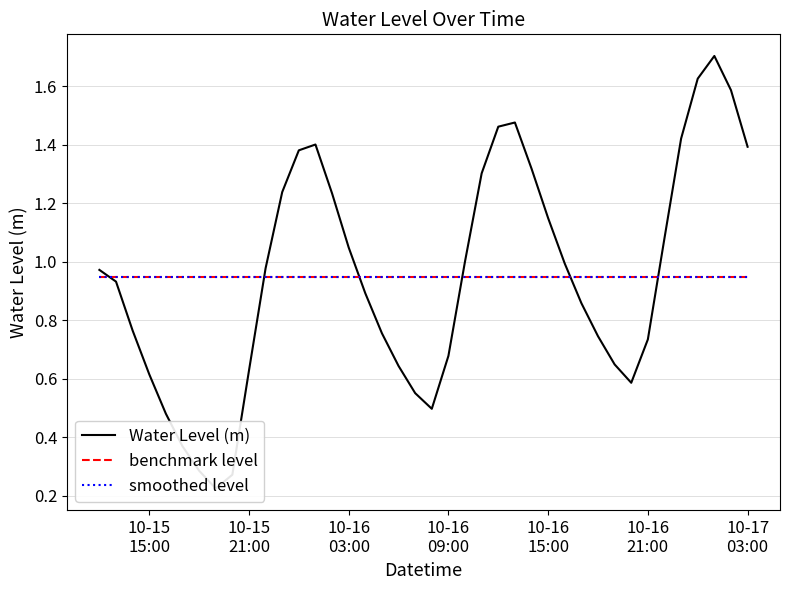

What is the sum of all smoothed level values?

37.9